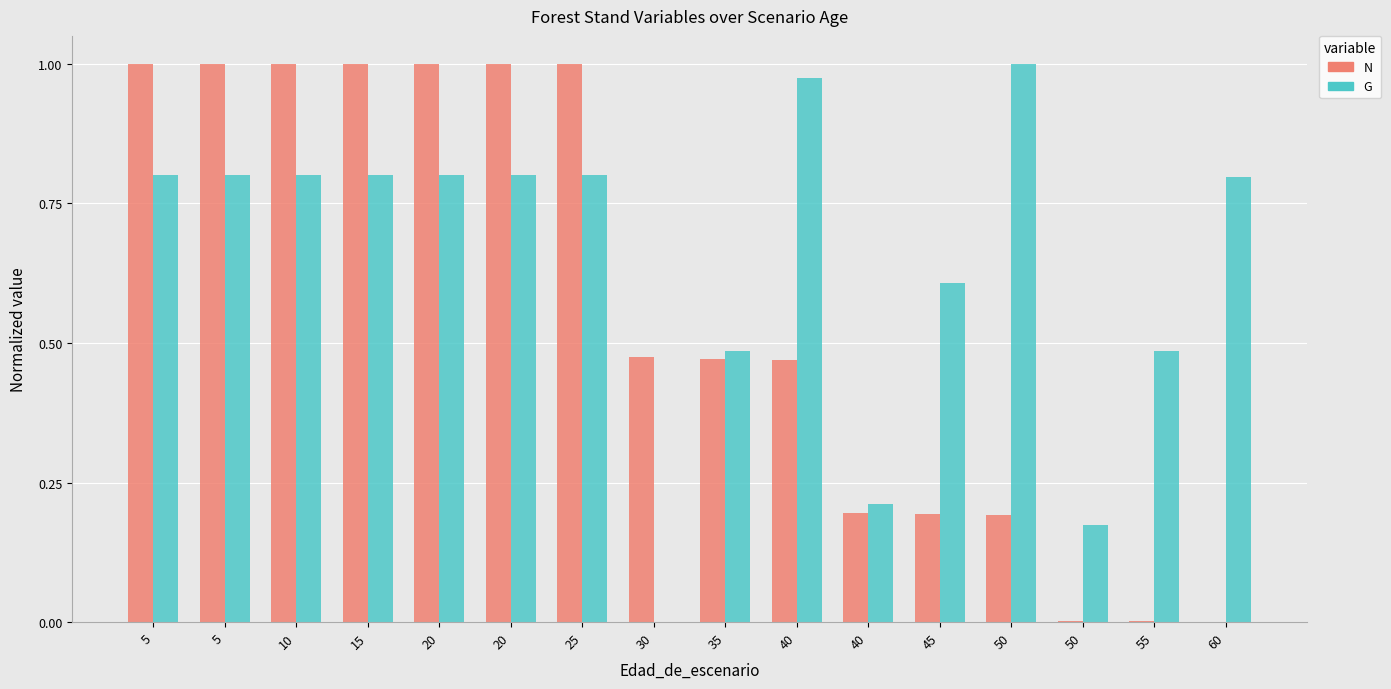

What are all the series names shown in the legend?

N, G